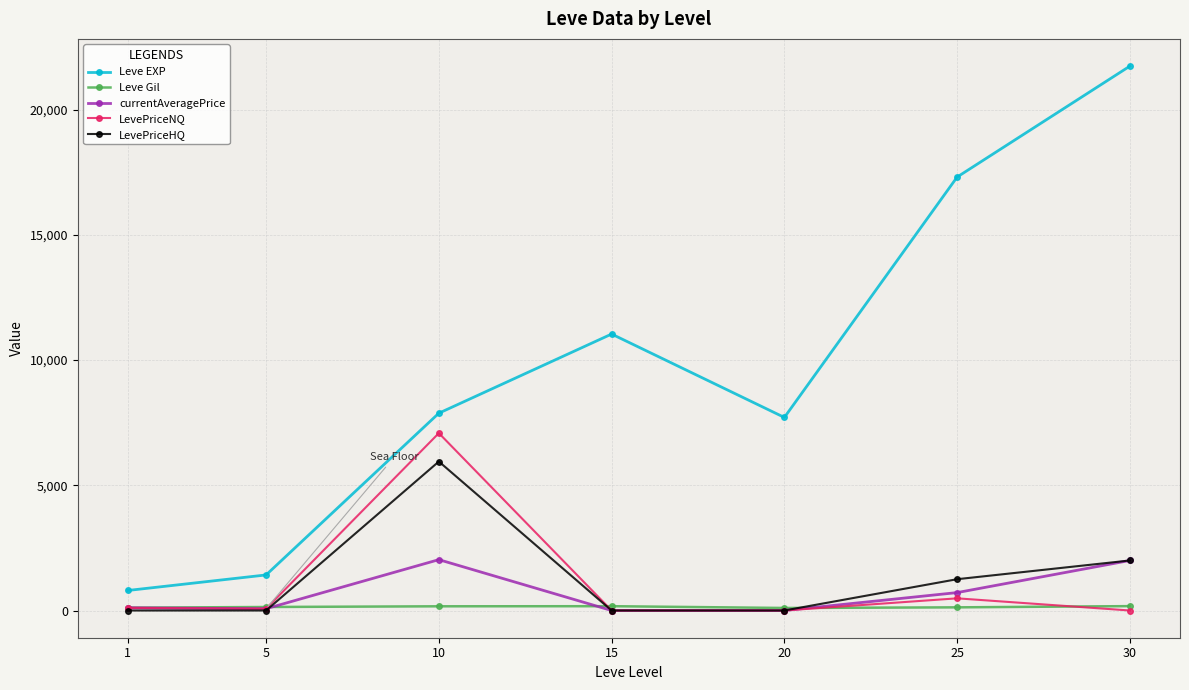

List the series in order of their peak value, lowest first.

Leve Gil, currentAveragePrice, LevePriceHQ, LevePriceNQ, Leve EXP